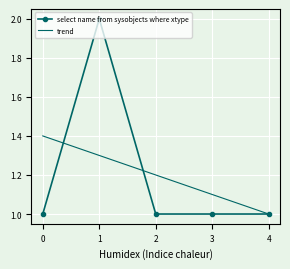

Reading right to left, extract all data points from this chart.

select name from sysobjects where xtype: 4=1.0	3=1.0	2=1.0	1=2.0	0=1.0
trend: 4=1.0	3=1.1	2=1.2	1=1.3	0=1.4